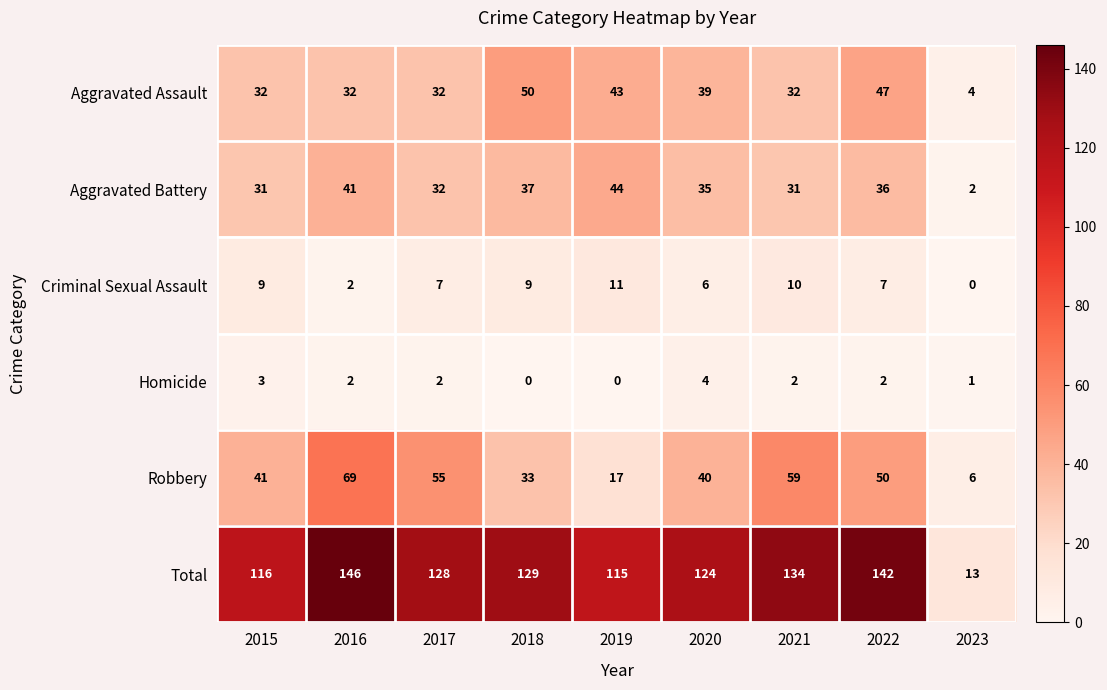

Read the Robbery value at 2015.

41